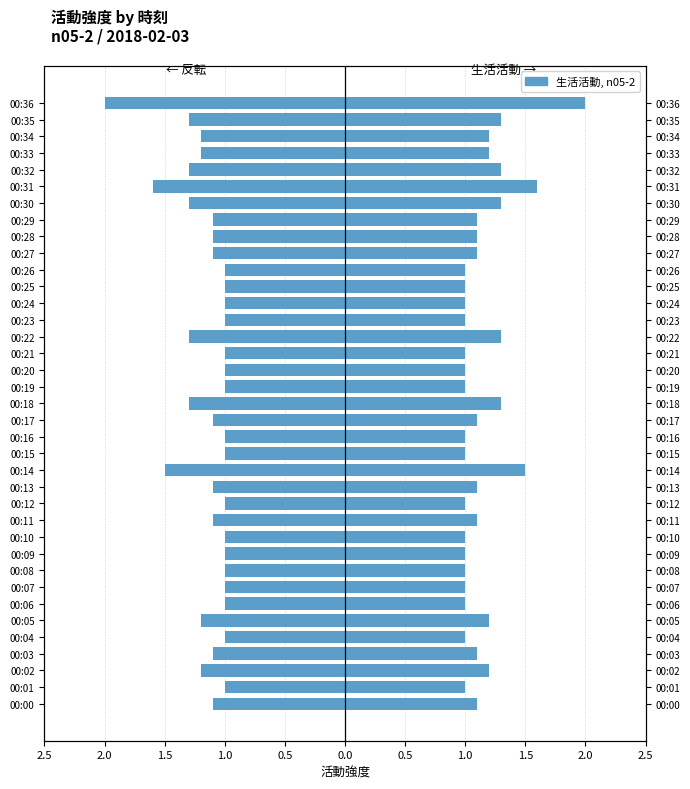

What value does the 生活活動 series have at 00:07?

1.0